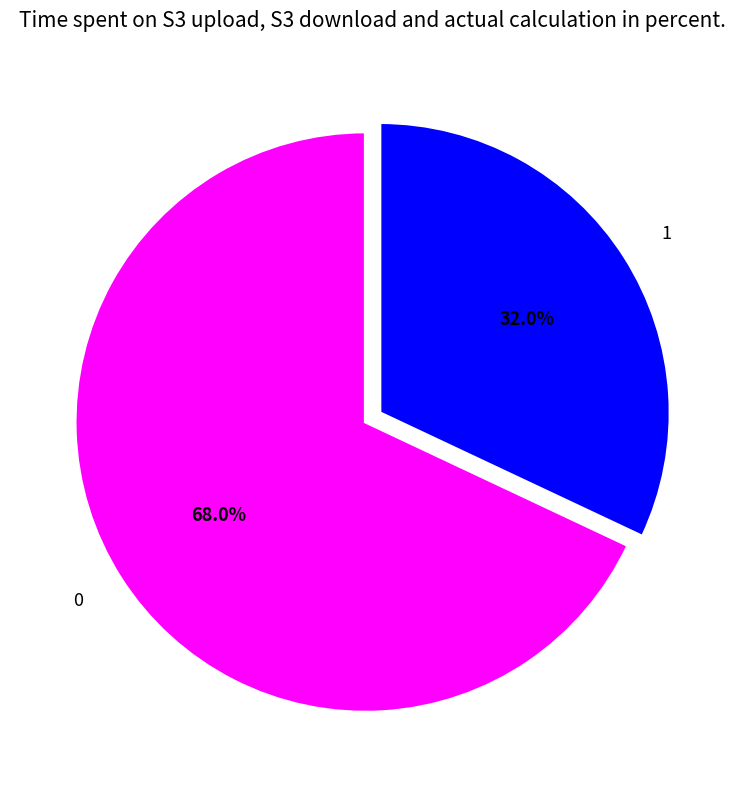

The 0 slice represents 78% of the pie. True or false?

False